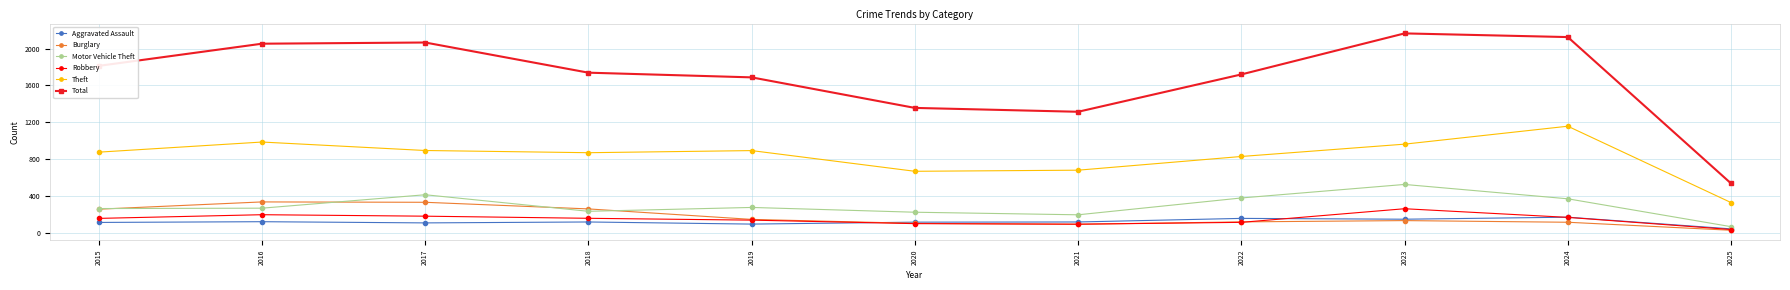

At how many categories does at least one series exceed 1666?

8